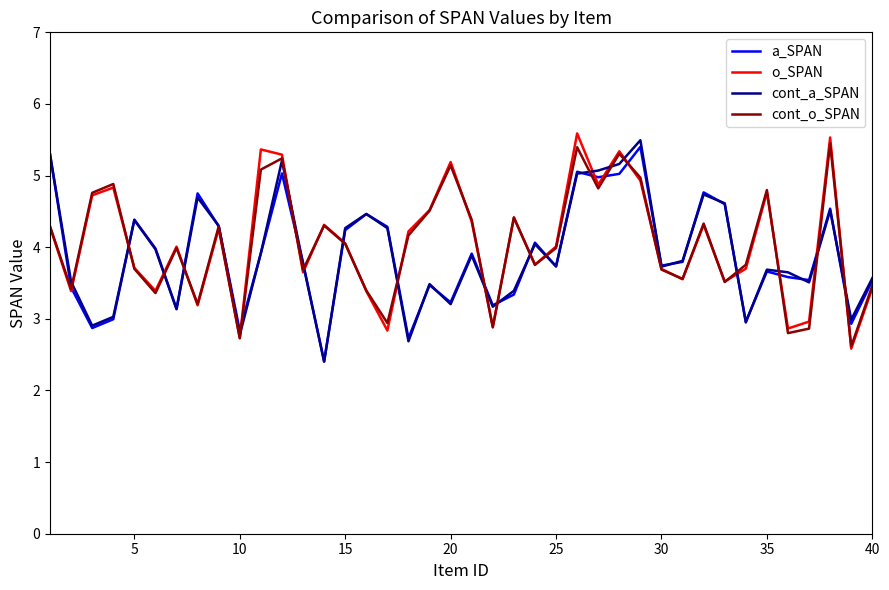

What is the smallest value displayed?

2.4